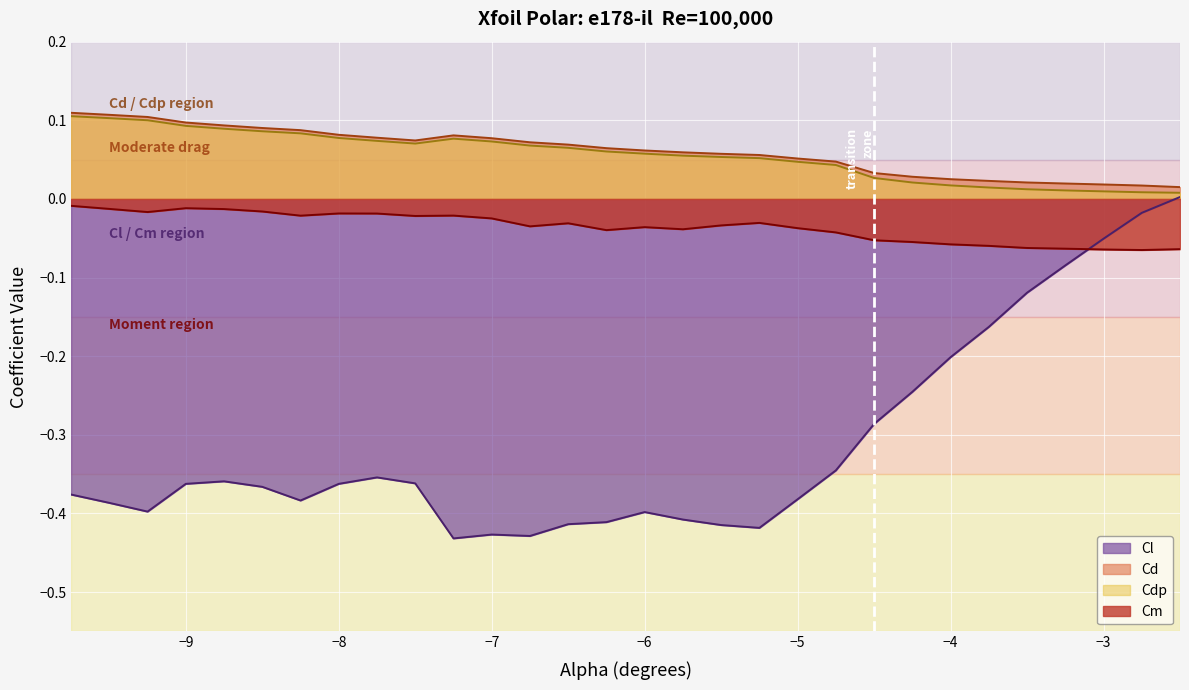

Which series has the widest spread of values?

Cl